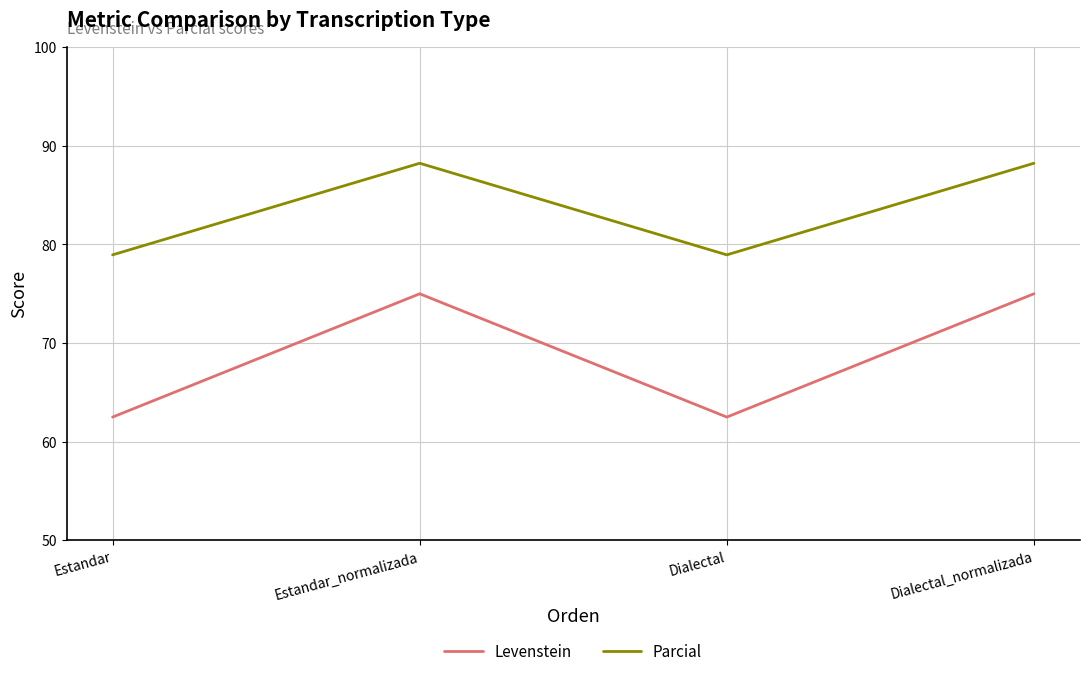

True or false: Parcial has more than 0 interior local peaks.

True